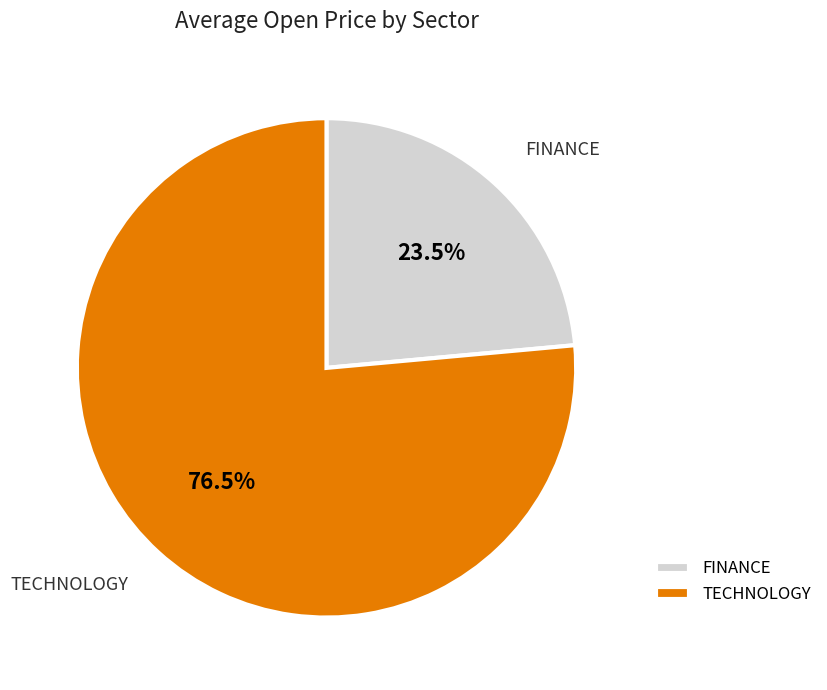

Which slice represents more than half of the pie?

TECHNOLOGY